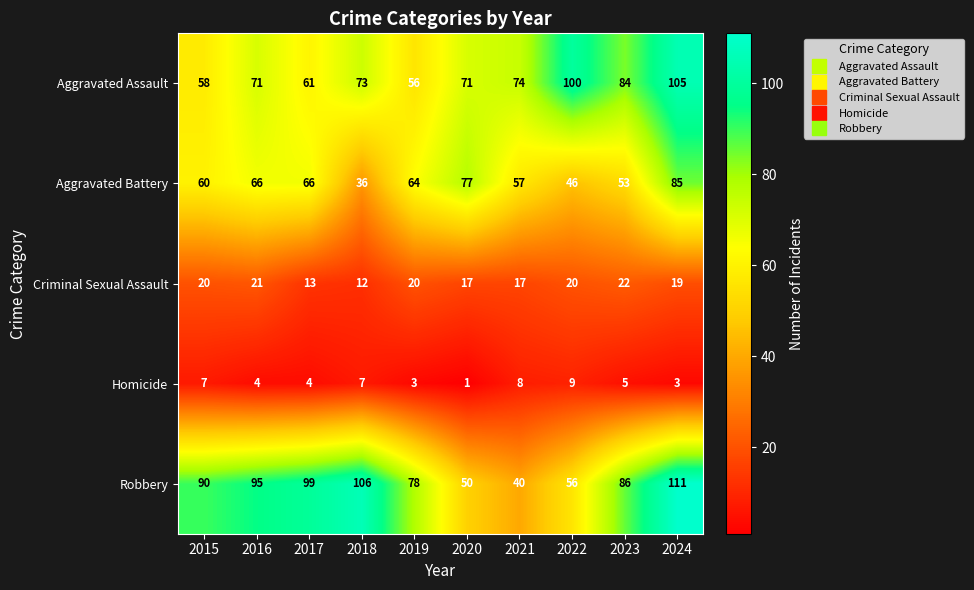

What is the maximum value shown in the chart?

111